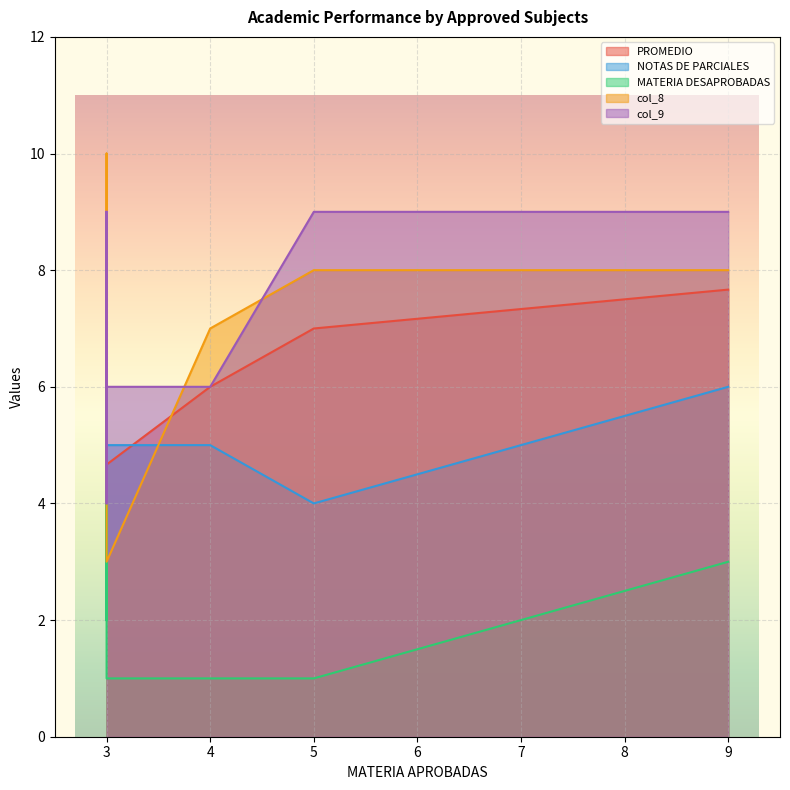

What is the average value of the PROMEDIO series?

6.4